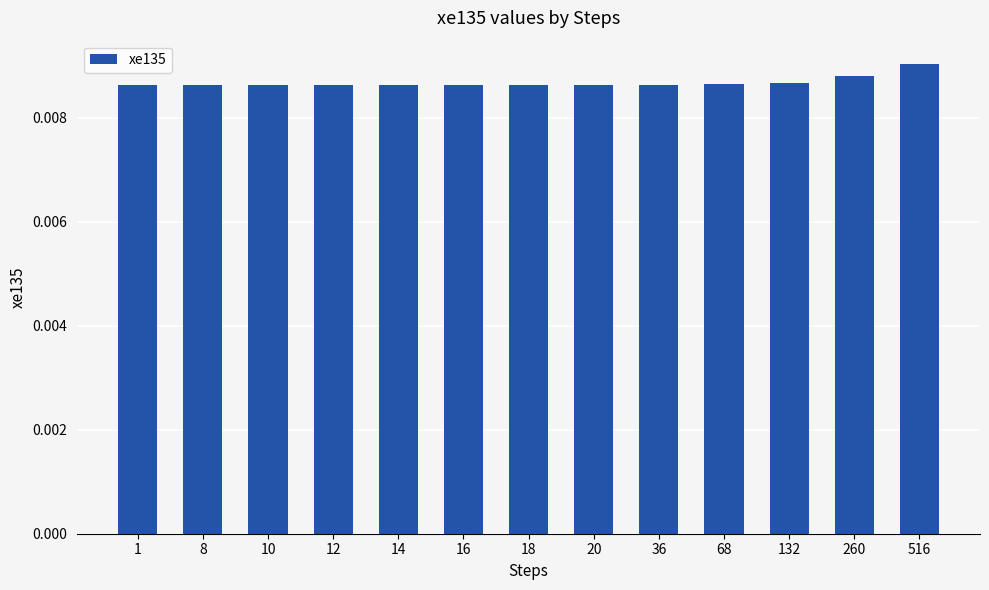

Which label corresponds to the largest value in the chart?

516